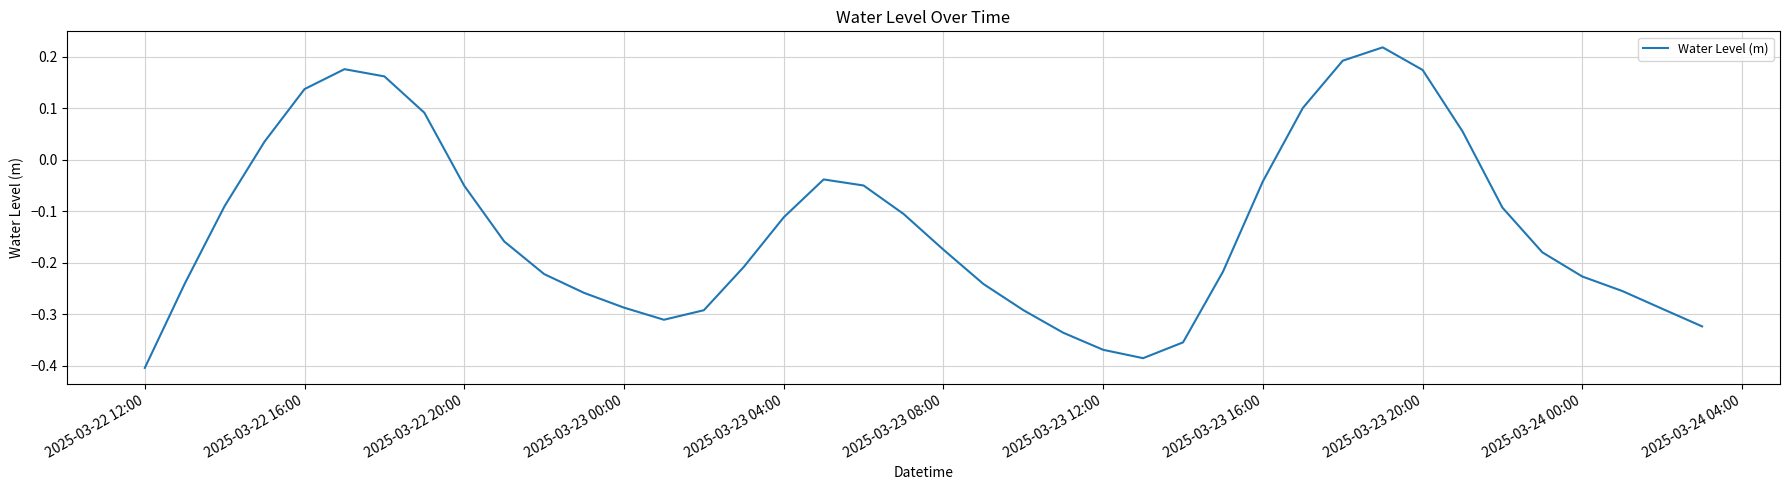

Does the chart have visible grid lines?

Yes